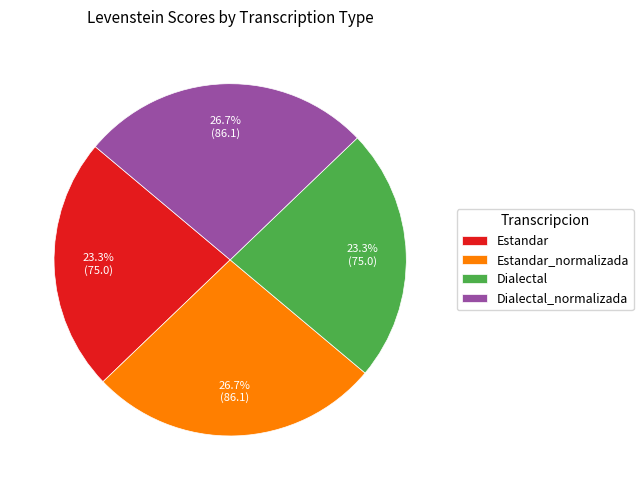

Does any single category account for the majority?

No